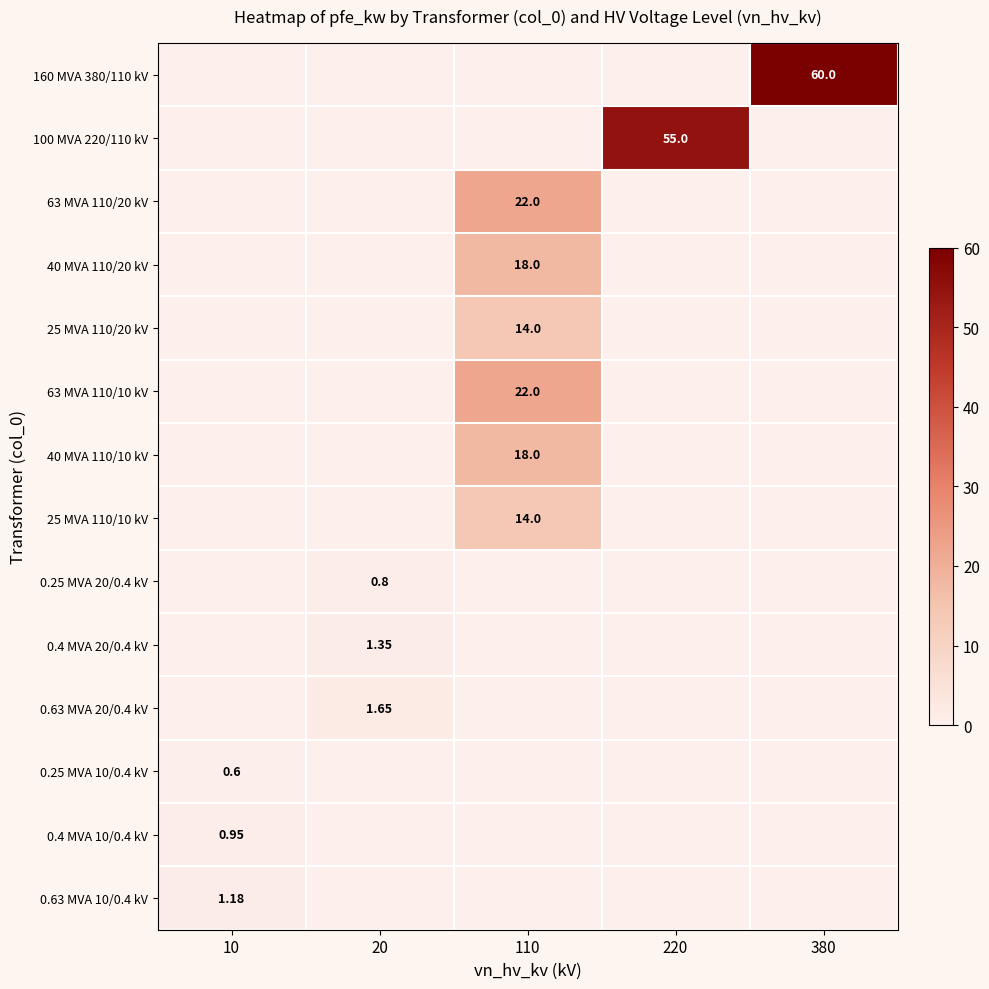

Is the value of 0.25 MVA 10/0.4 kV at 20 greater than the value of 0.4 MVA 20/0.4 kV at 380?

No